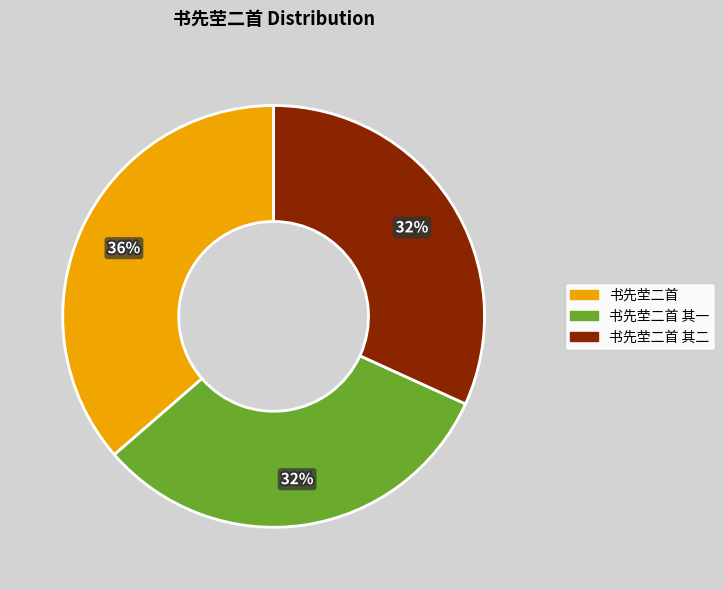

To the nearest percent, what is the average slice percentage?

33%